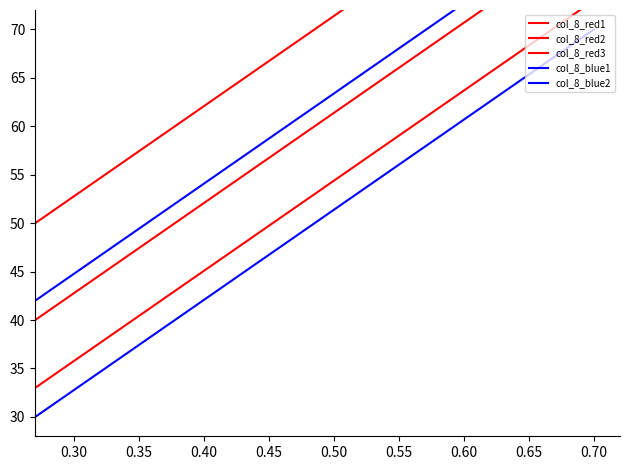

Where is col_8_red3 nearest to the value 53?

0.60